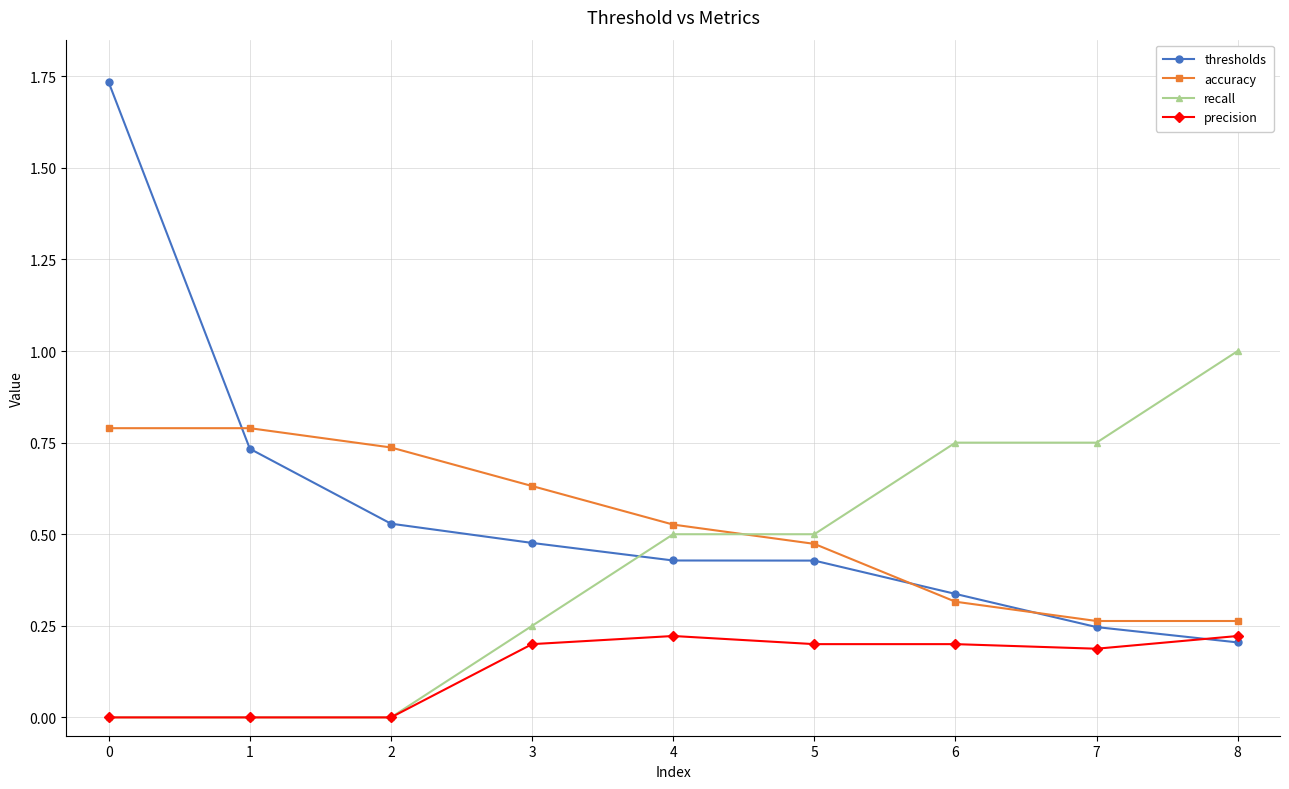

How many series are shown in this chart?

4